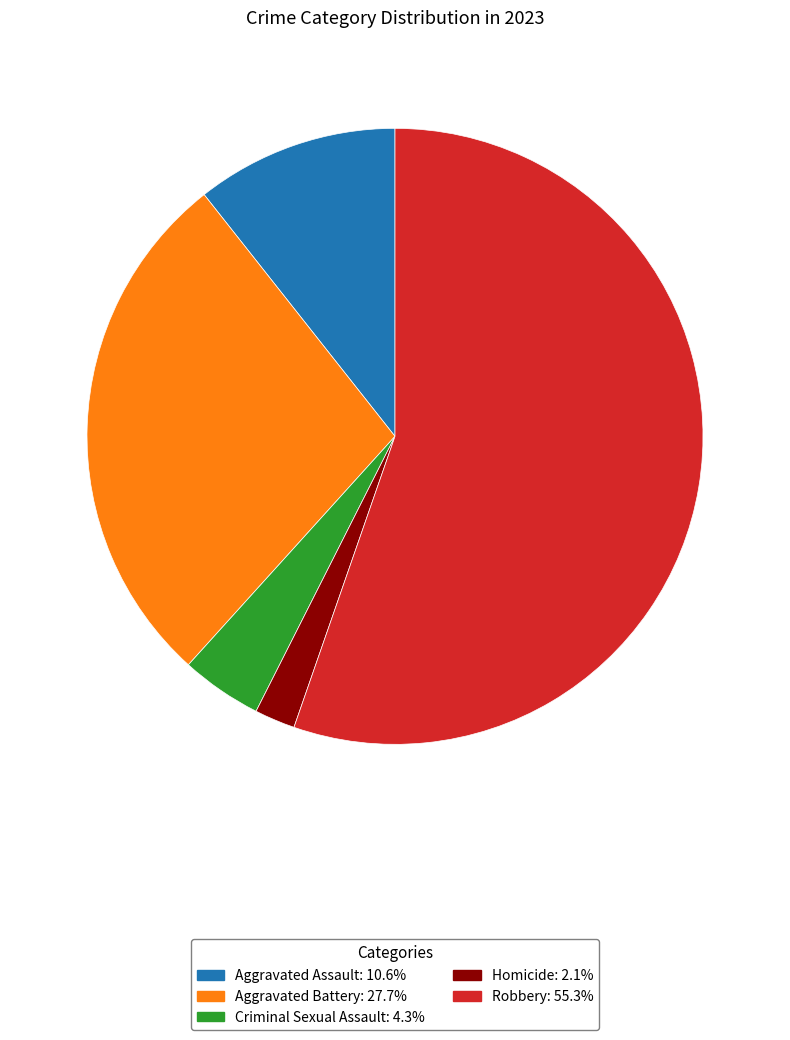

The Aggravated Assault slice represents 11% of the pie. True or false?

True